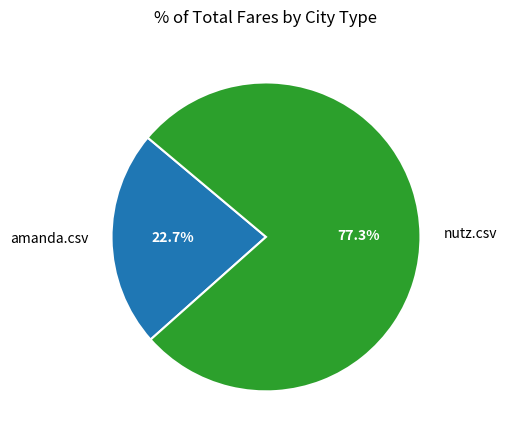

Count the number of slices in the pie.

2